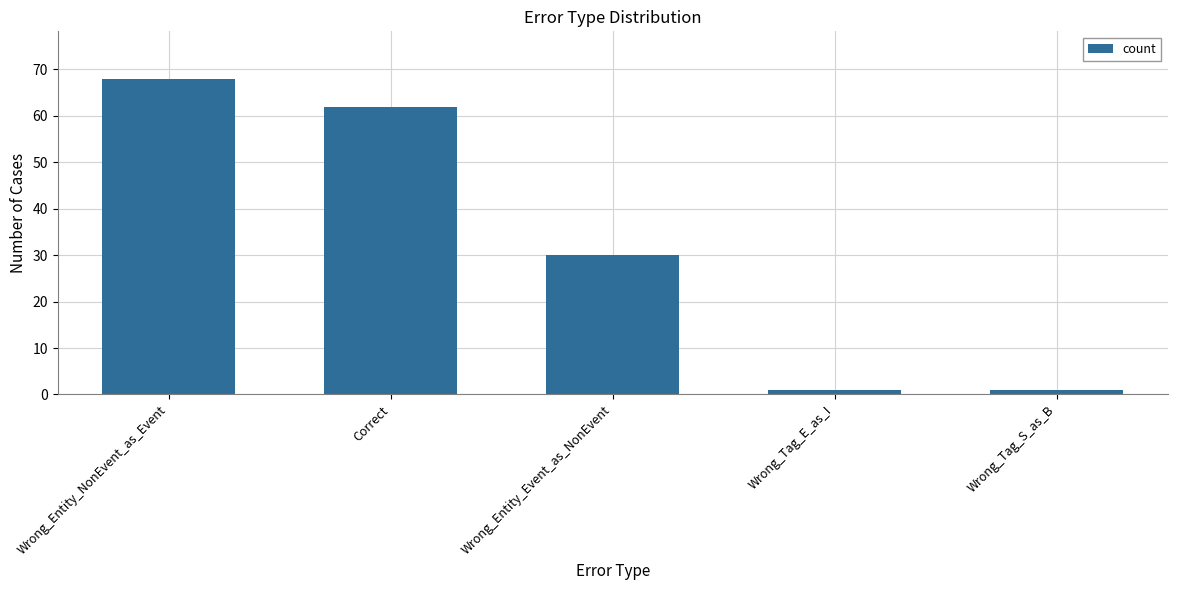

Are the bars grouped side by side (vs. stacked)?

No